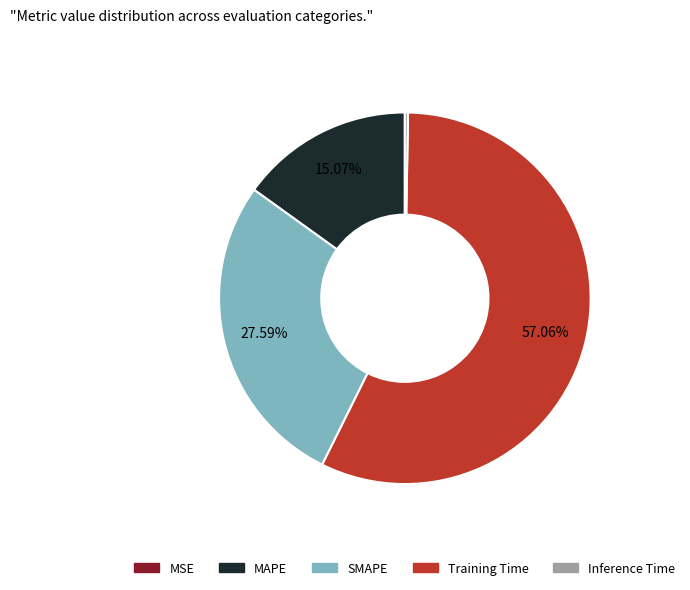

Between SMAPE and Training Time, which is larger?

Training Time